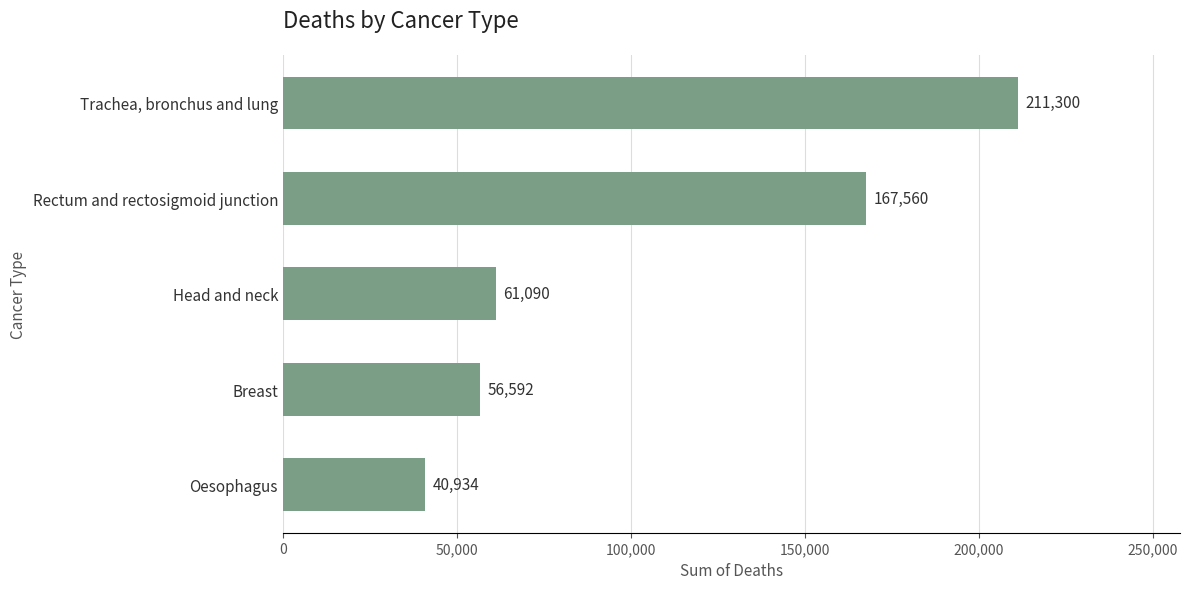

How many values are below 61090?

2